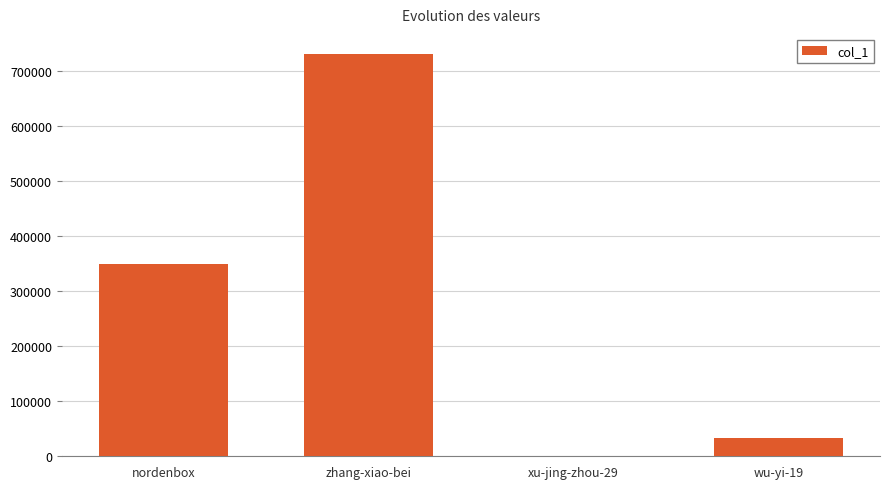

Where is the data nearest to the value 365906?

nordenbox